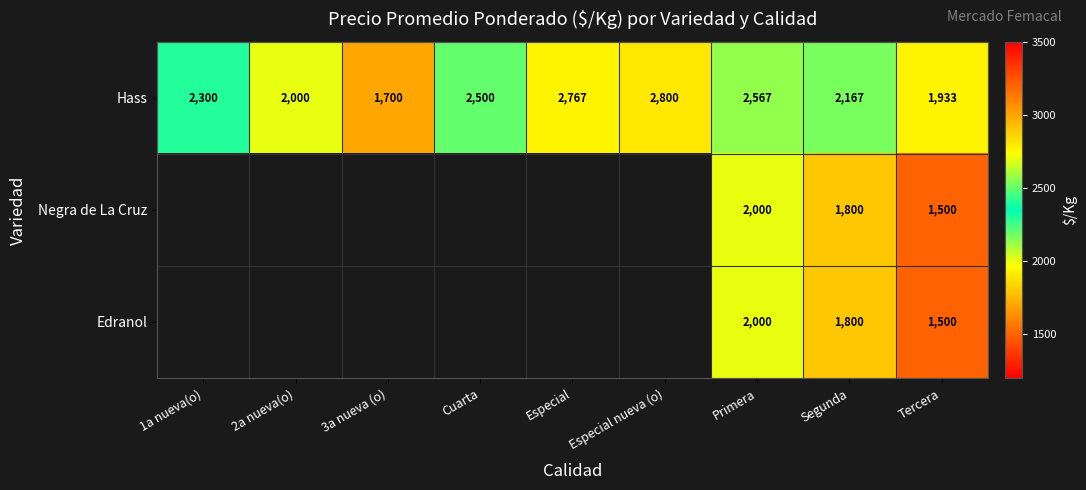

Which category has the highest value in the Hass series?

Especial nueva (o)